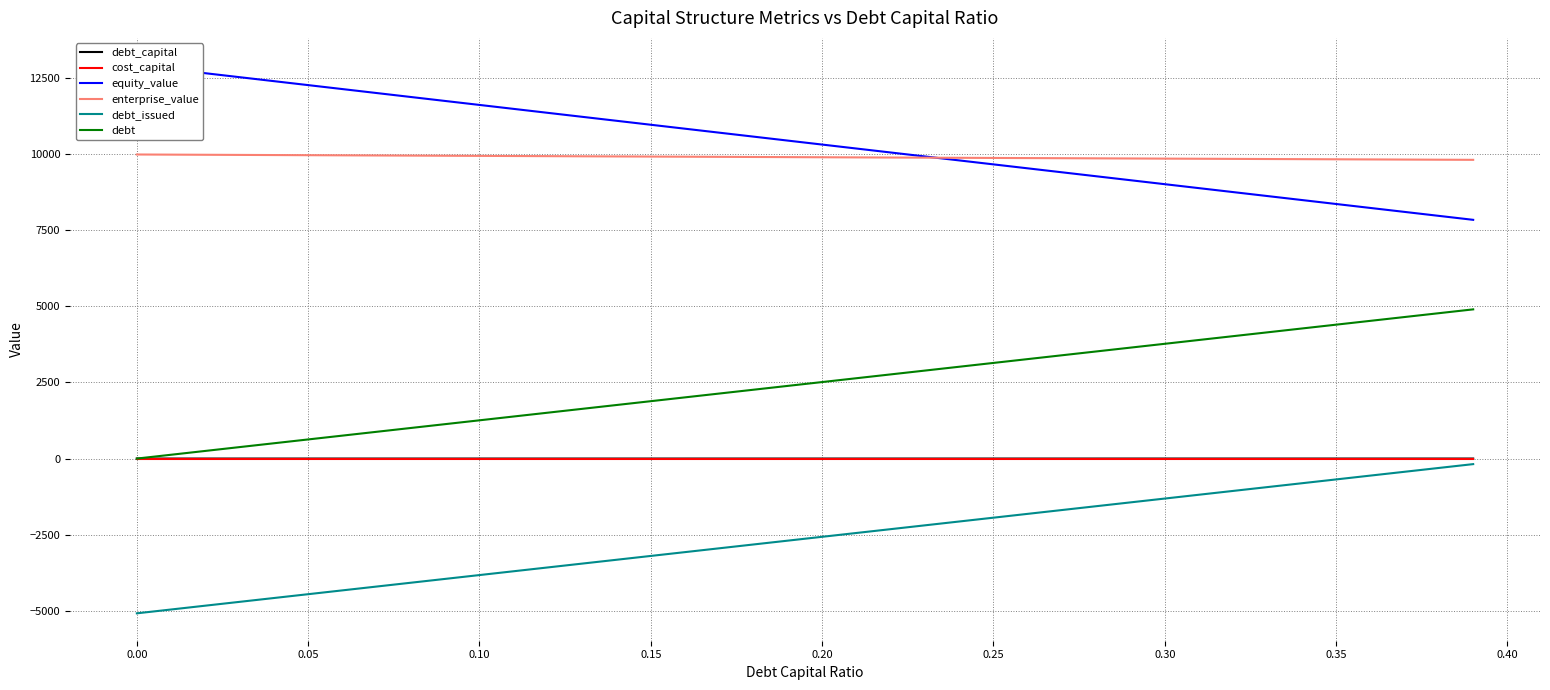

Which series has the largest range (max minus min)?

equity_value